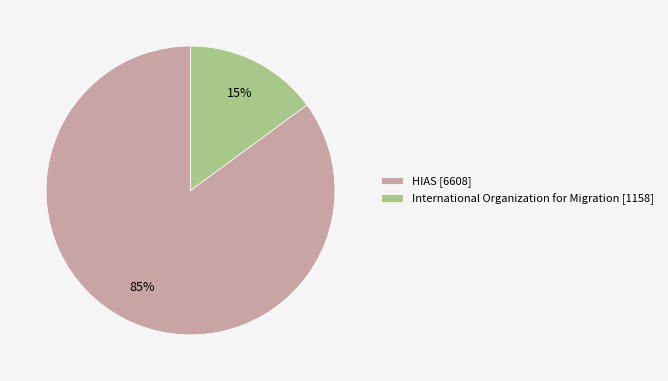

Count the number of slices in the pie.

2